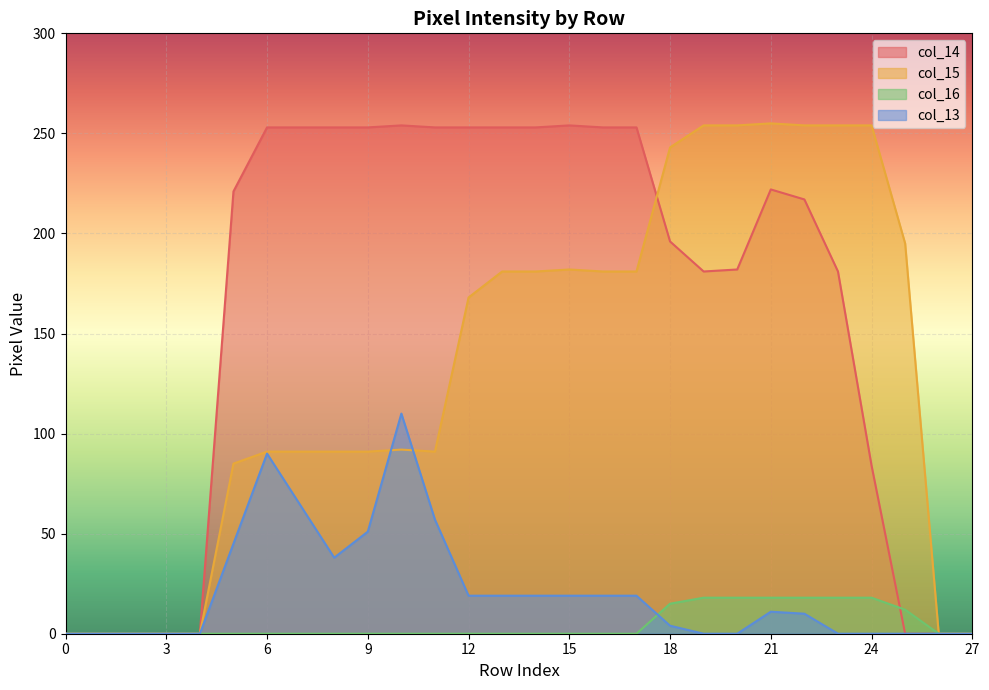

Between 0 and 20, which series saw the biggest shift?

col_15